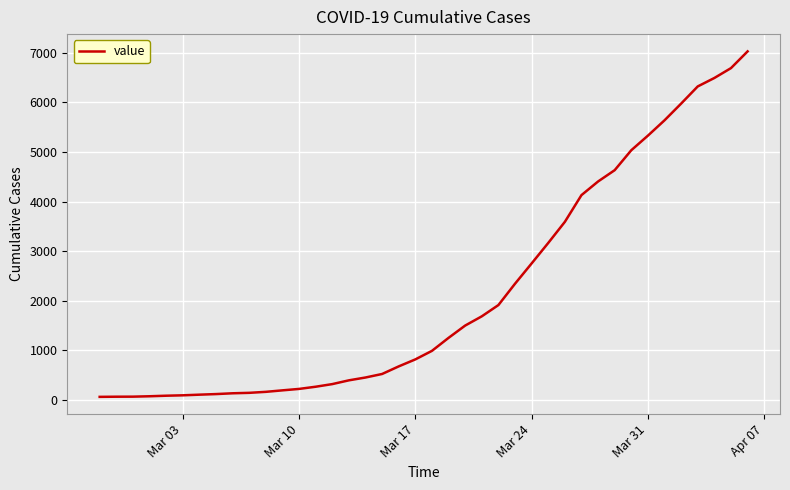

What is the difference between the maximum and minimum values?

6963